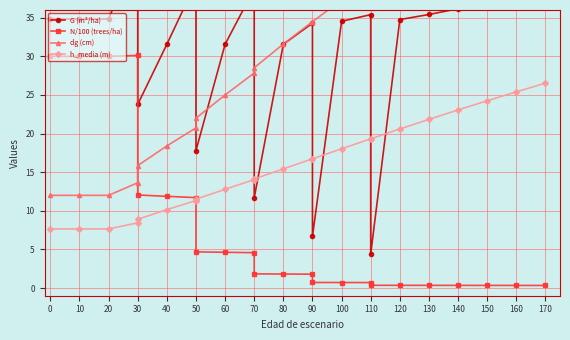

Between 130 and 170, which series saw the biggest shift?

dg (cm)